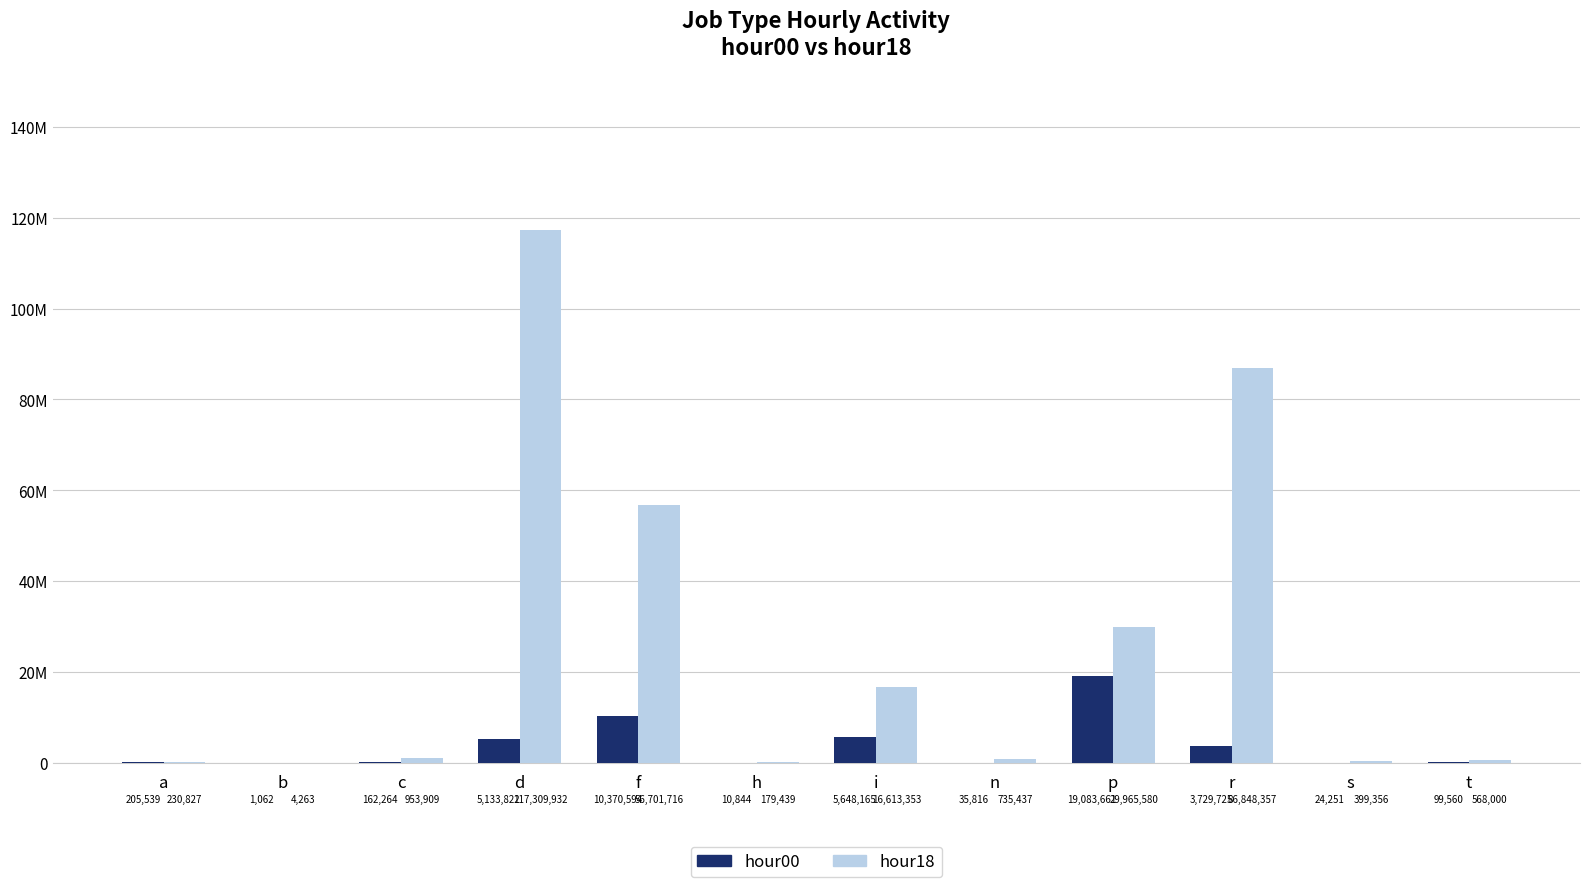

Reading left to right, transcribe all the data shown in this chart.

hour00: 205539	1062	162264	5133822	10370594	10844	5648165	35816	19083661	3729725	24251	99560
hour18: 230827	4263	953909	117309932	56701716	179439	16613353	735437	29965580	86848357	399356	568000